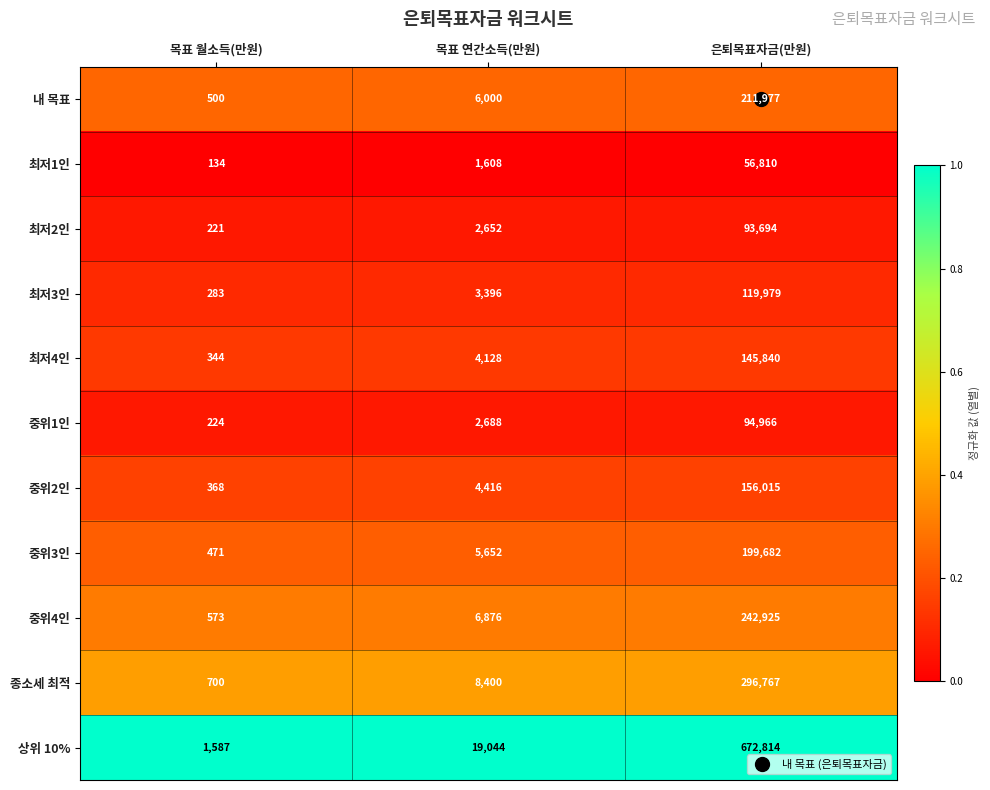

Rank the series at 은퇴목표자금(만원) from lowest to highest value.

최저1인, 최저2인, 중위1인, 최저3인, 최저4인, 중위2인, 중위3인, 내 목표, 중위4인, 종소세 최적, 상위 10%